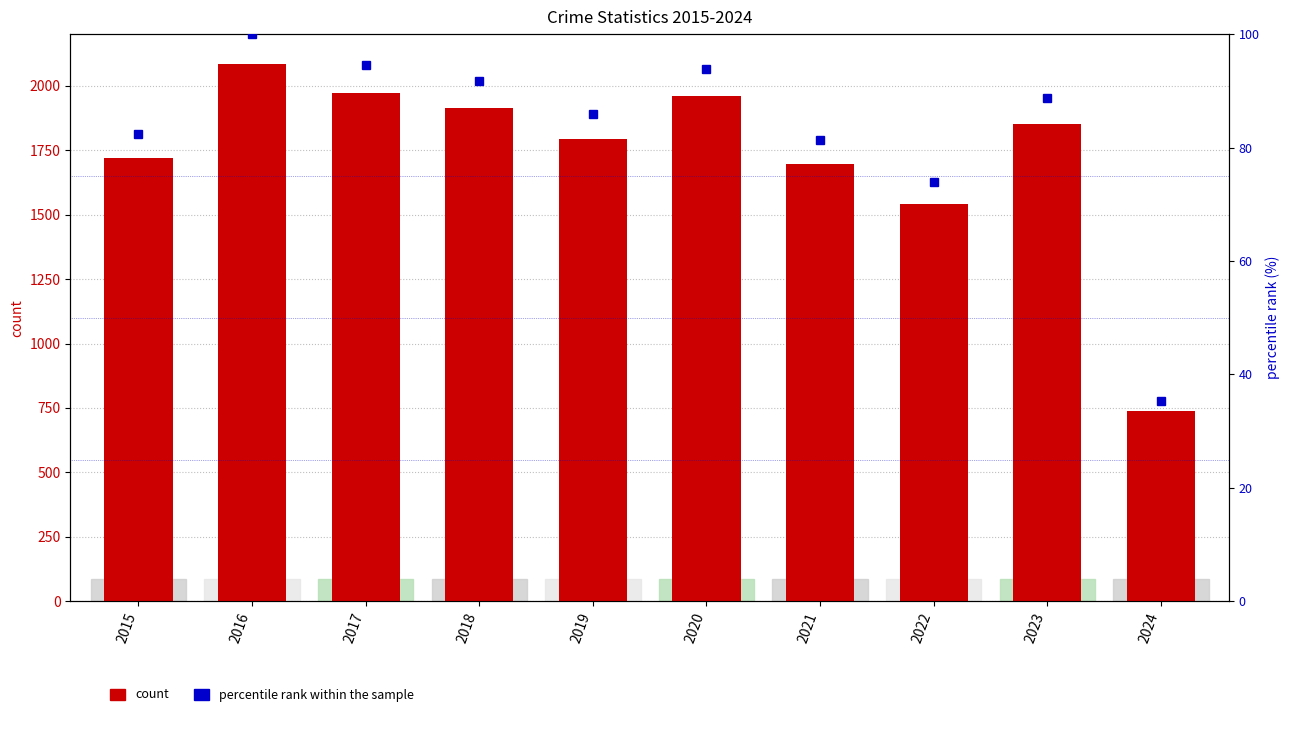

What is the sum of the percentile rank within the sample values at 2023 and 2019?

174.7